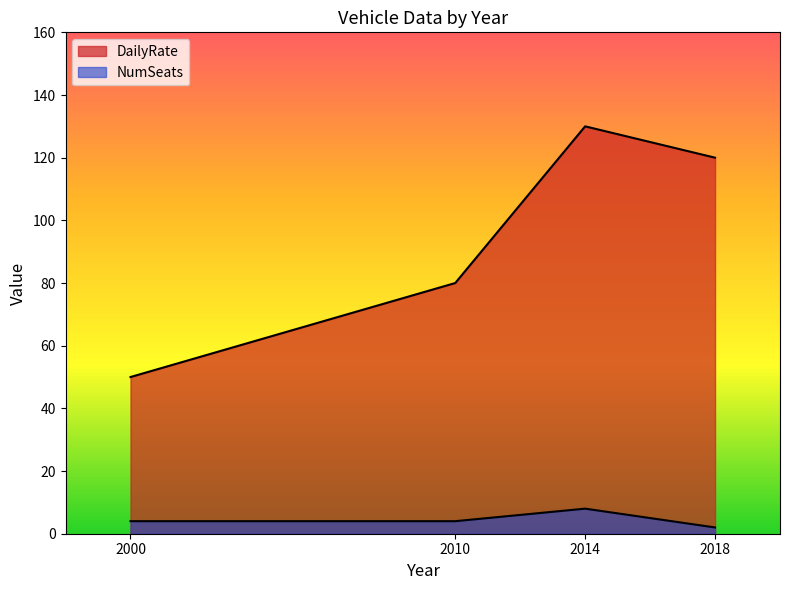

The value of DailyRate at 2000 is 50. True or false?

True